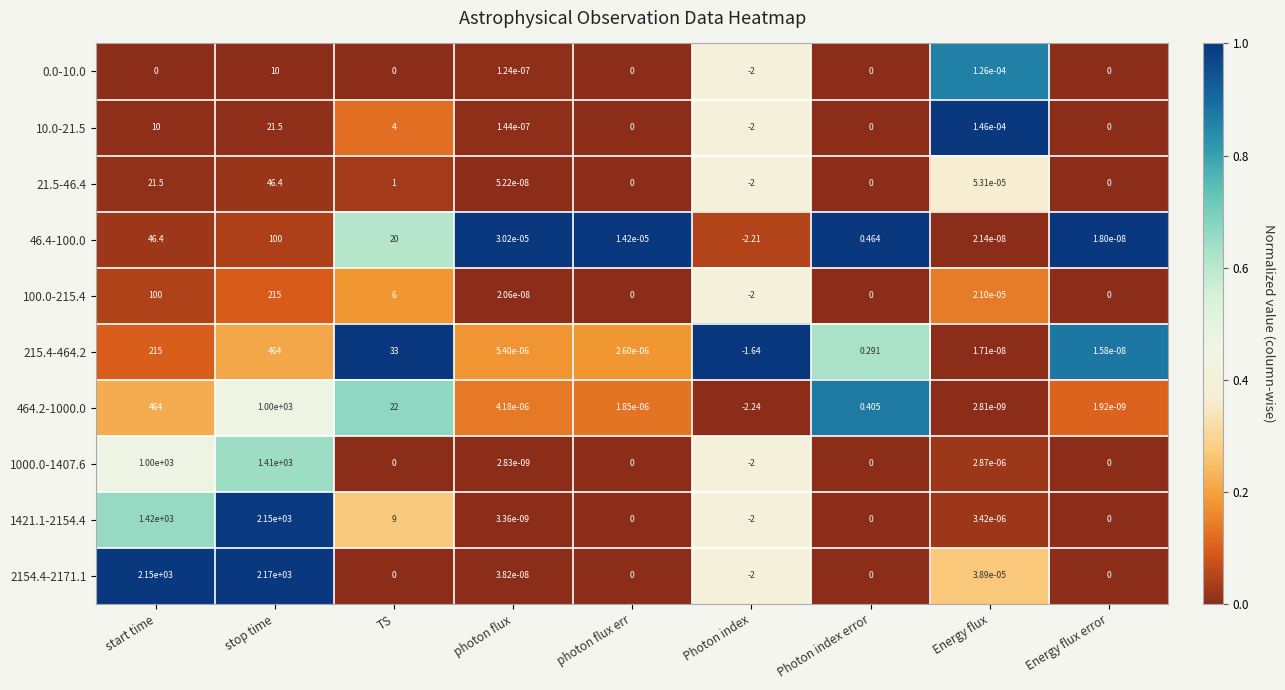

Which category has the highest value in the 100.0-215.4 series?

stop time